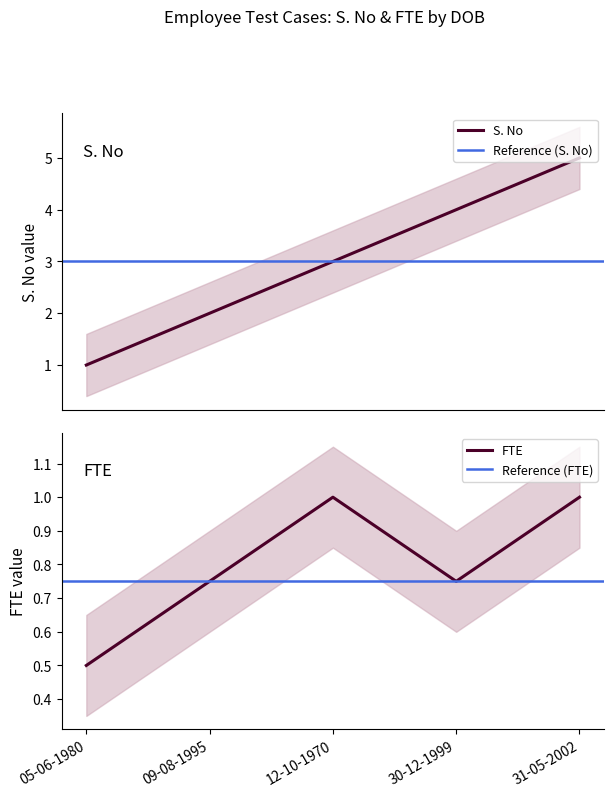

True or false: S. No and FTE intersect in this chart.

False